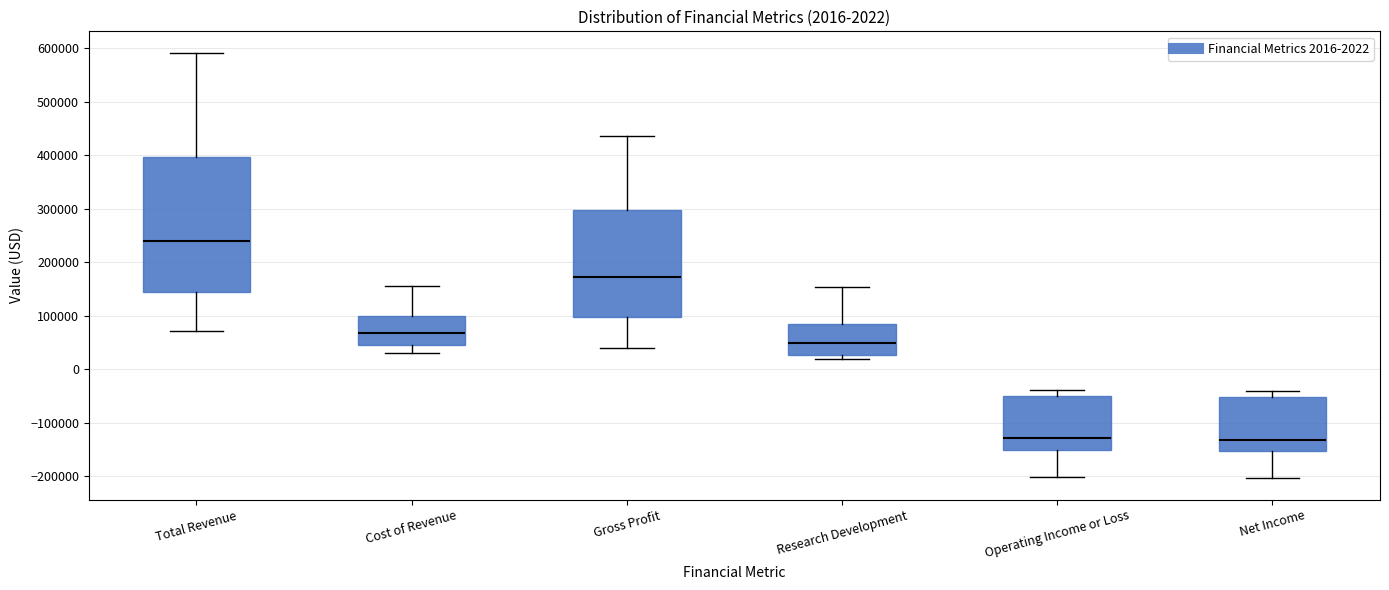

Which box is the tallest, from its lower edge to its upper edge?

Total Revenue